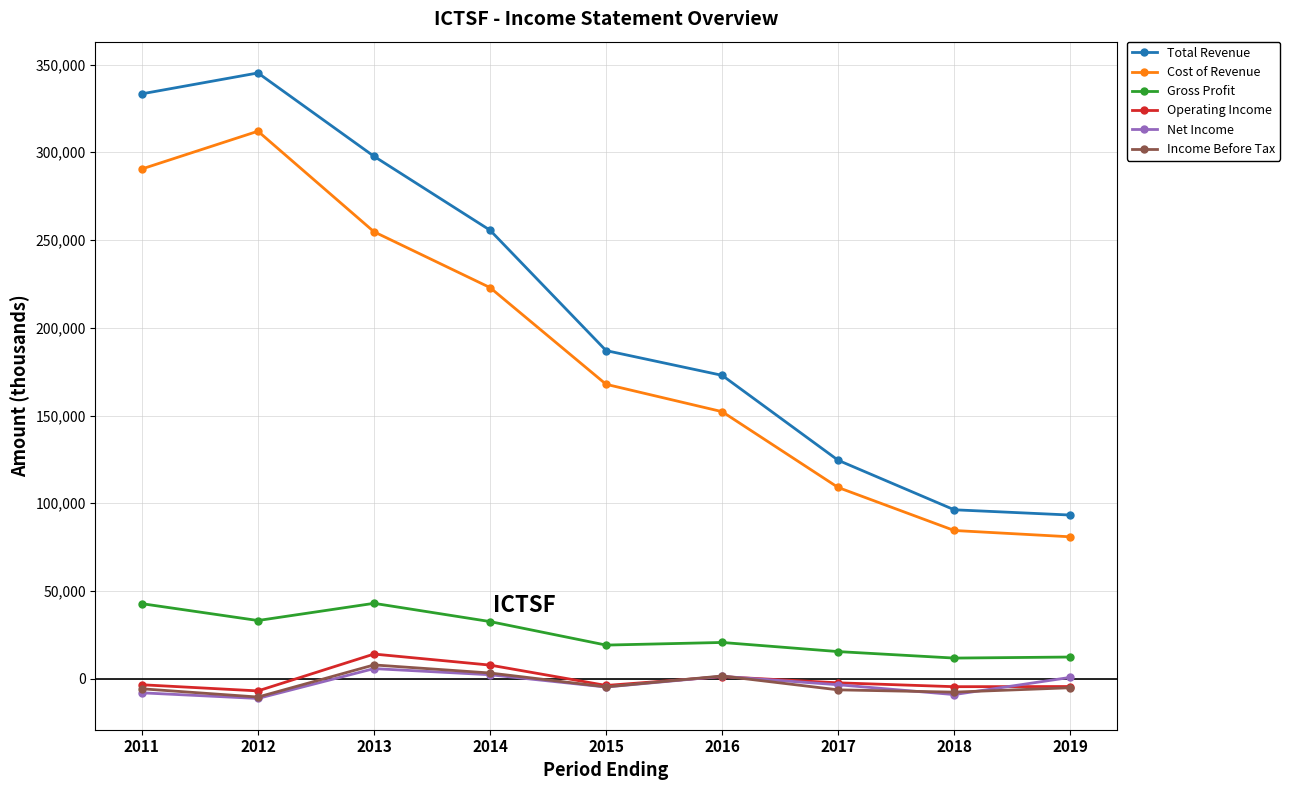

How many data points in Total Revenue are less than 187000?

4